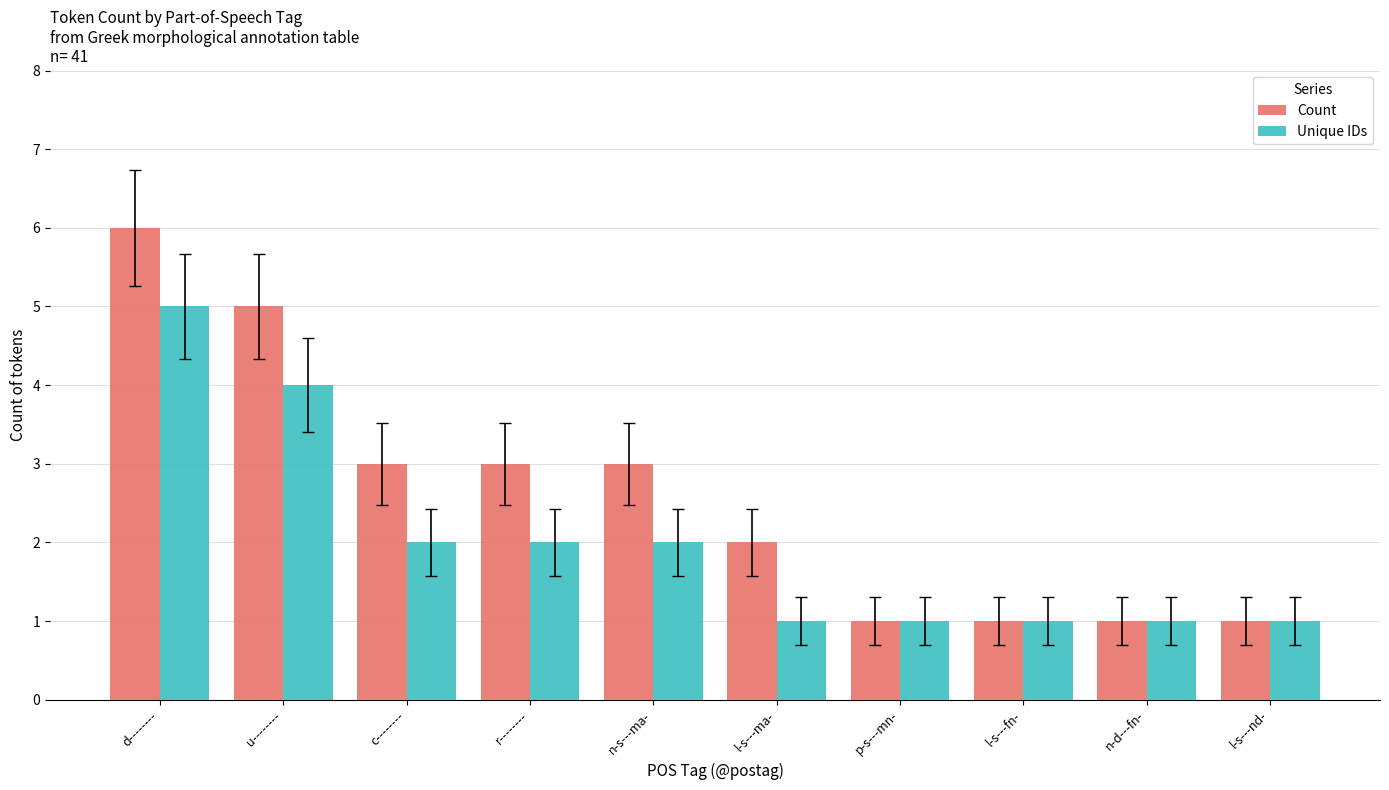

Which series changed the most between r-------- and l-s---nd-?

Count